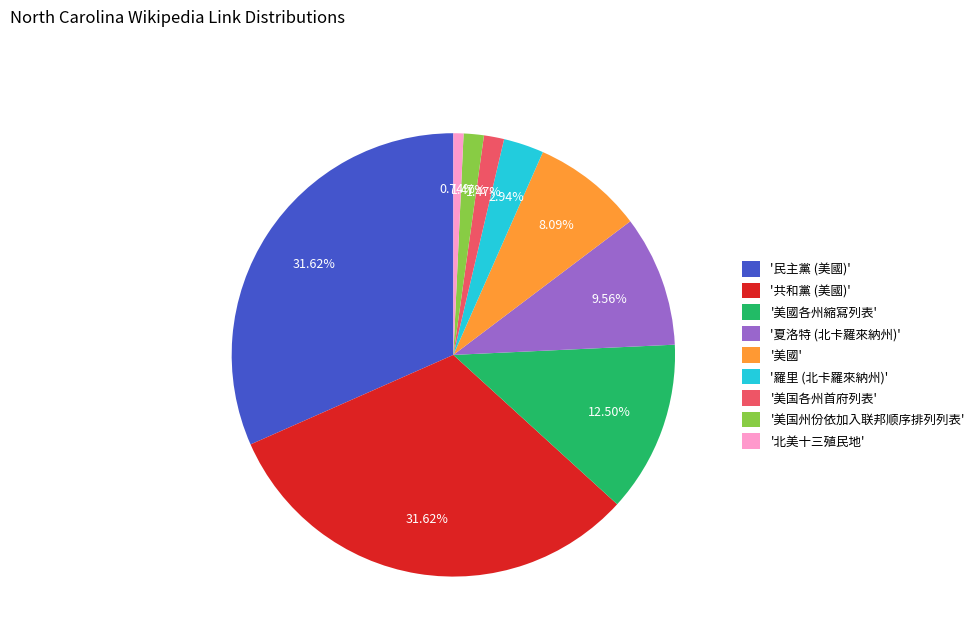

Is there a majority slice in this chart?

No